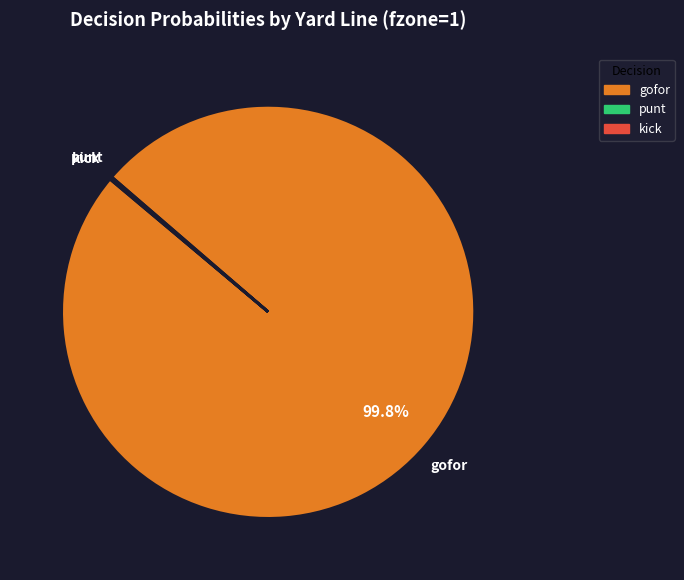

Which slice represents more than half of the pie?

gofor